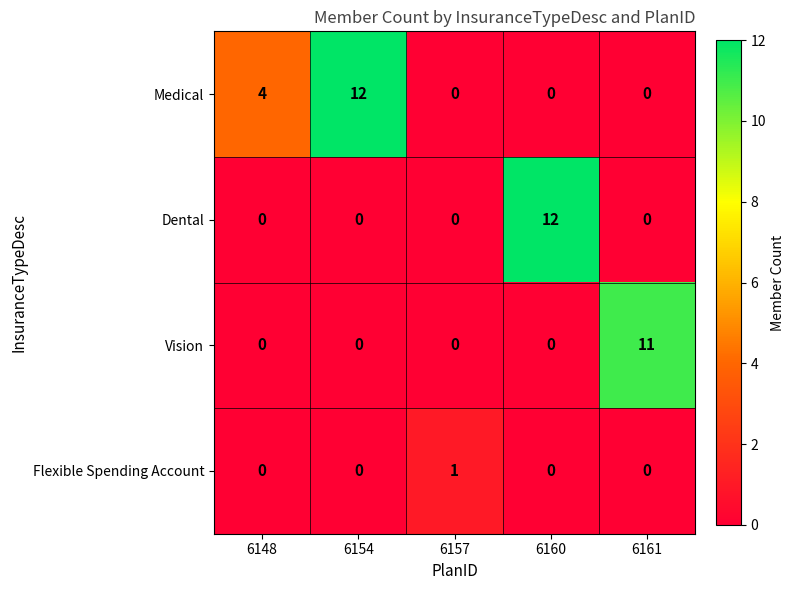

Is it true that Dental equals 0 at 6157?

True